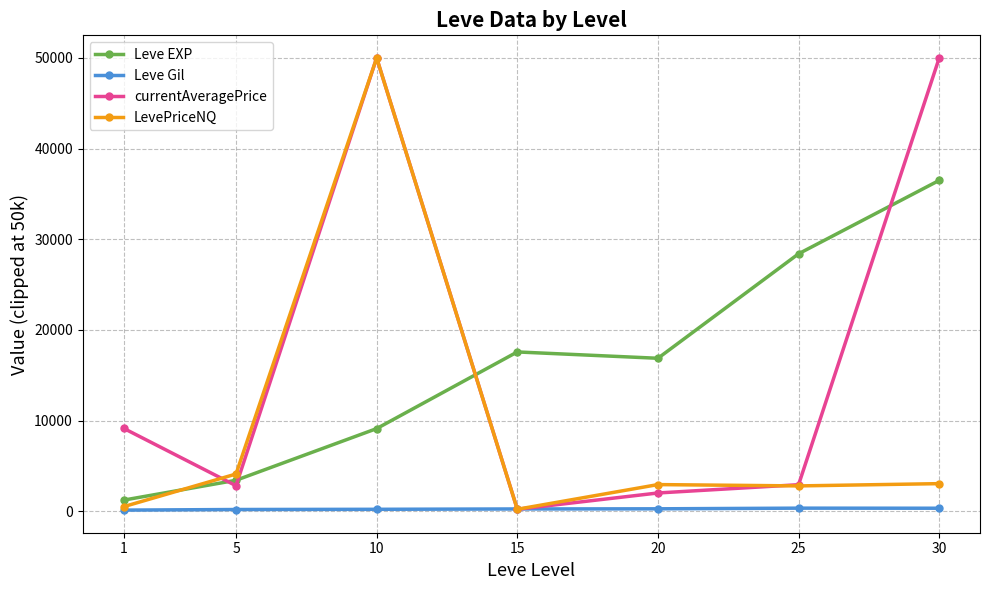

Between 1 and 10, which series saw the biggest shift?

LevePriceNQ